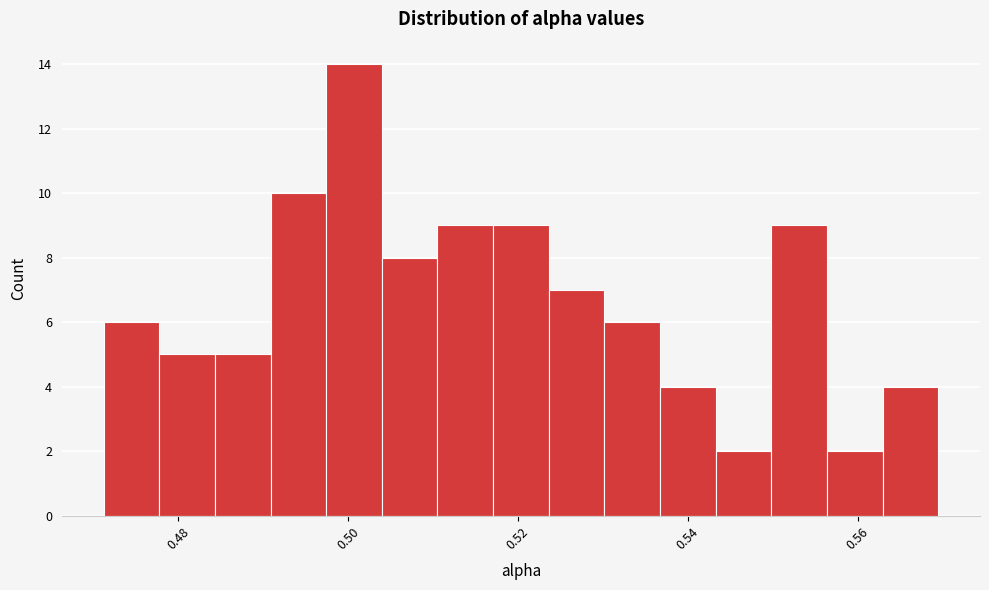

Around what value on the x-axis is the tallest bar? Give the approximate position of its centre, as read against the axis.

0.500